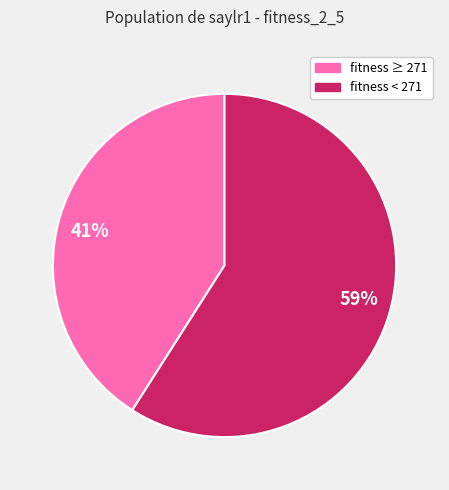

Between 41% and 59%, which is larger?

59%